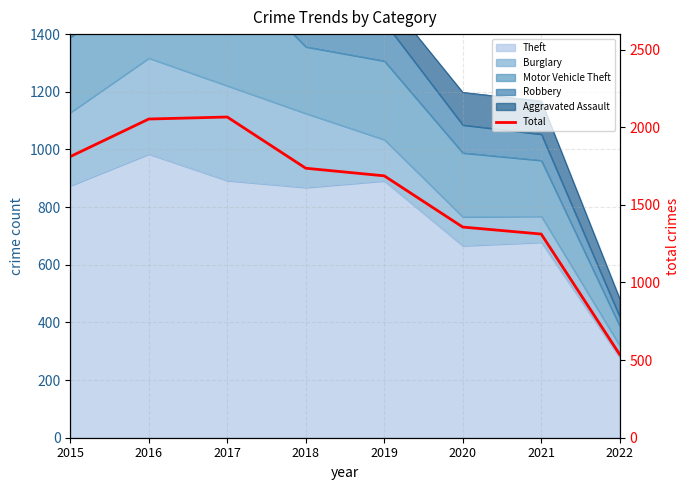

How many lines are shown in the chart?

1